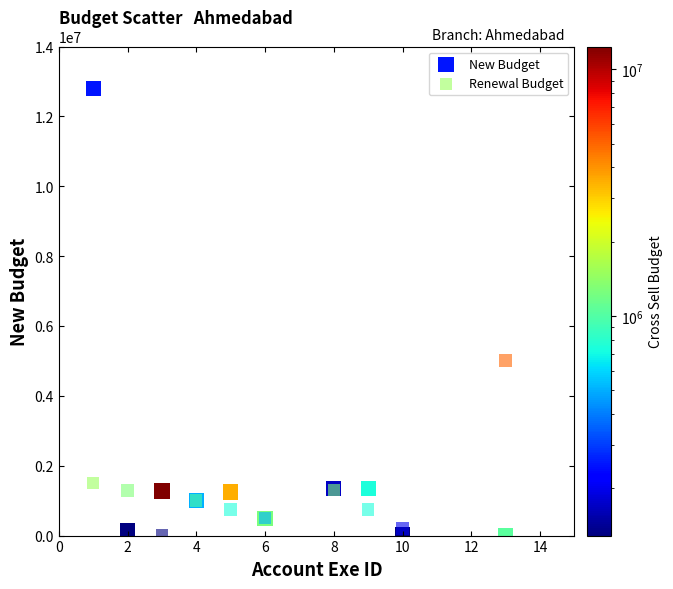

Which series reaches the maximum Y coordinate?

New Budget